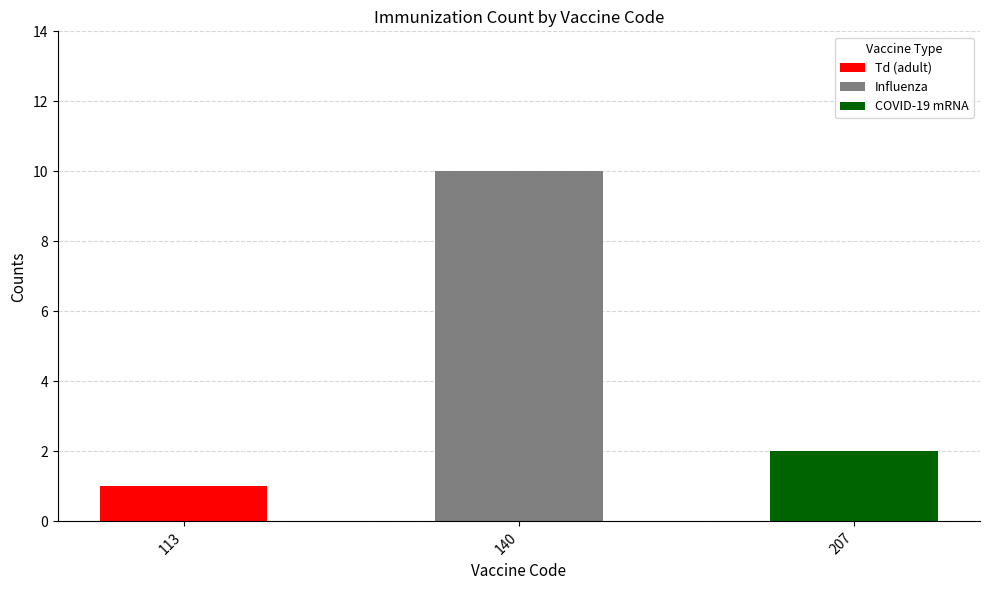

Are the bars horizontal?

No